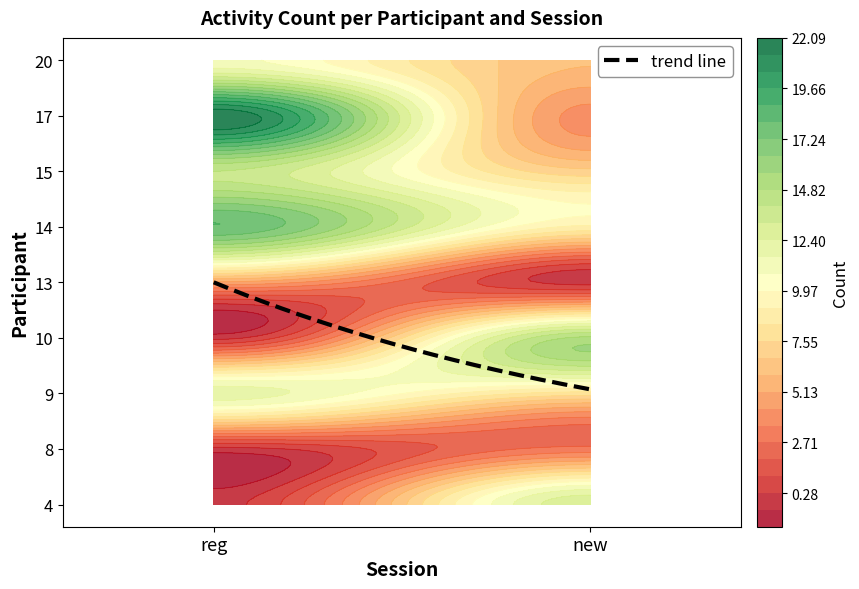

What is the maximum value shown in the chart?

22